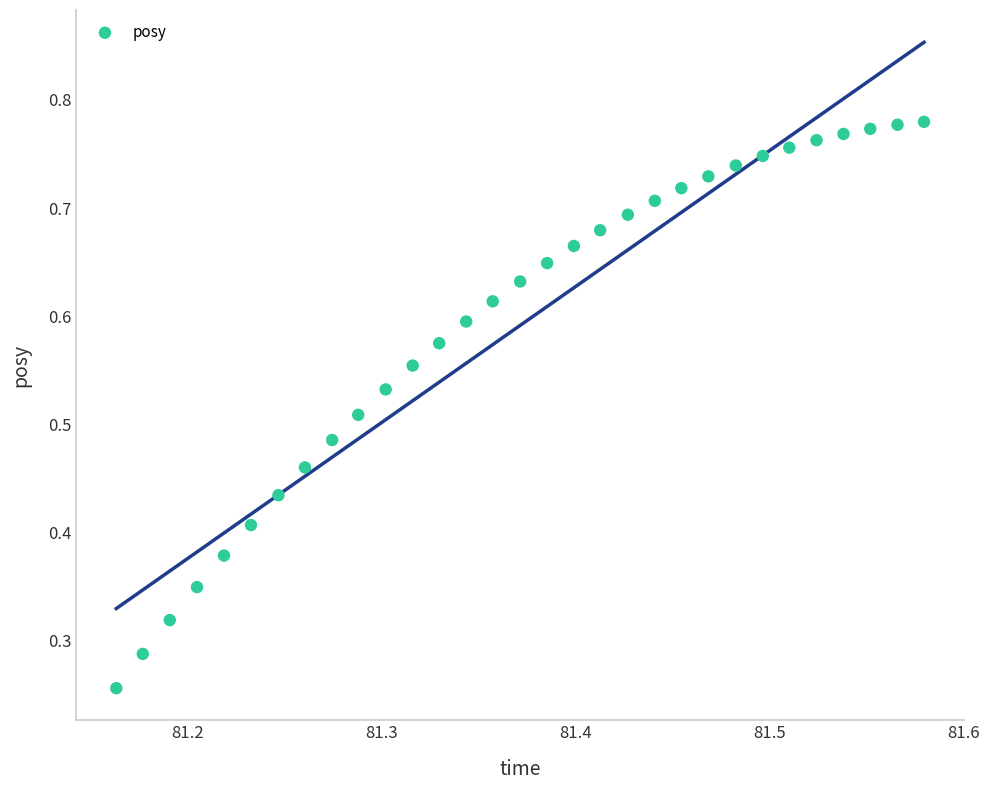

How many data points are displayed?

31